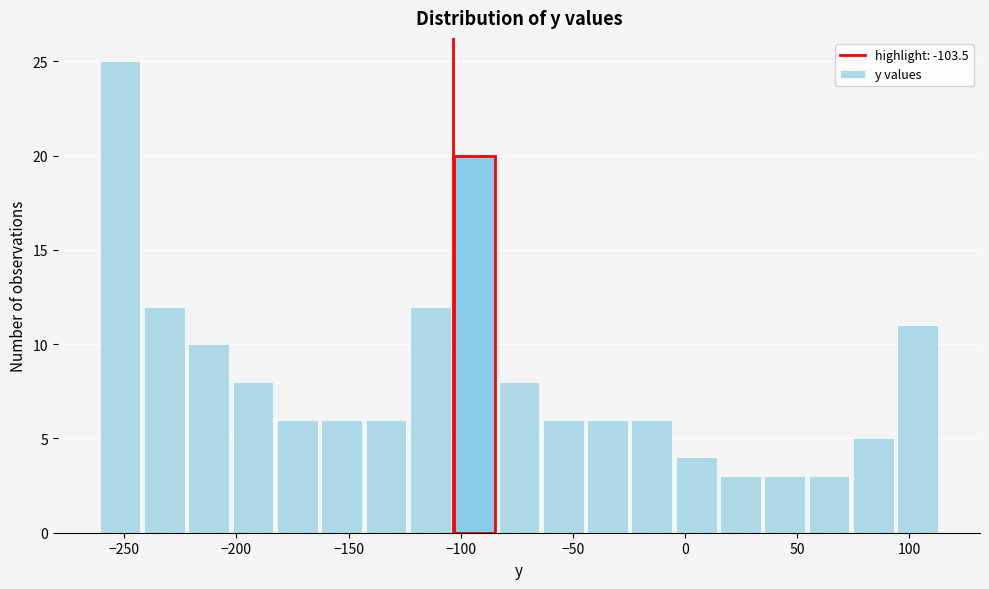

Around what value on the x-axis is the tallest bar? Give the approximate position of its centre, as read against the axis.

-250